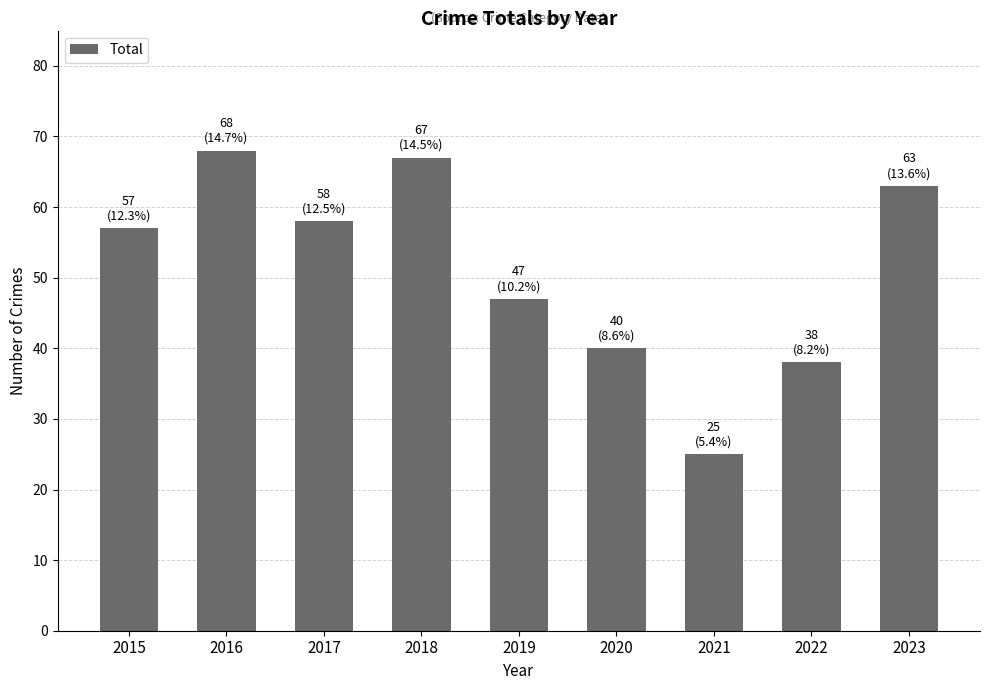

Does the chart contain any negative values?

No